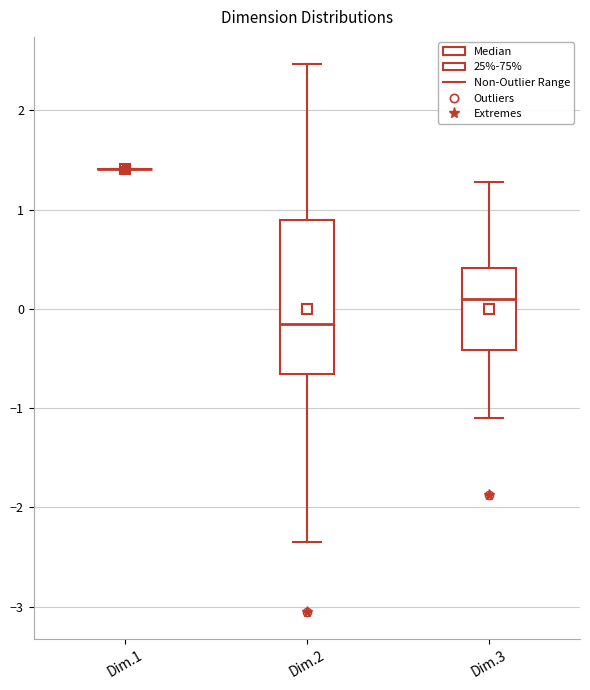

Reading left to right, transcribe this box plot: for each box, give where its median line is, the range the box spans, and where its two whiskers end, as read against the y-axis. The values are not printed on the chart, so give them approximately, as read against the axis.

Dim.1: box collapsed to a line at 1.4, whiskers 1.4 to 1.4
Dim.2: median -0.1, box -0.7 to 0.9, whiskers -2.4 to 2.5
Dim.3: median 0.1, box -0.4 to 0.4, whiskers -1.1 to 1.3